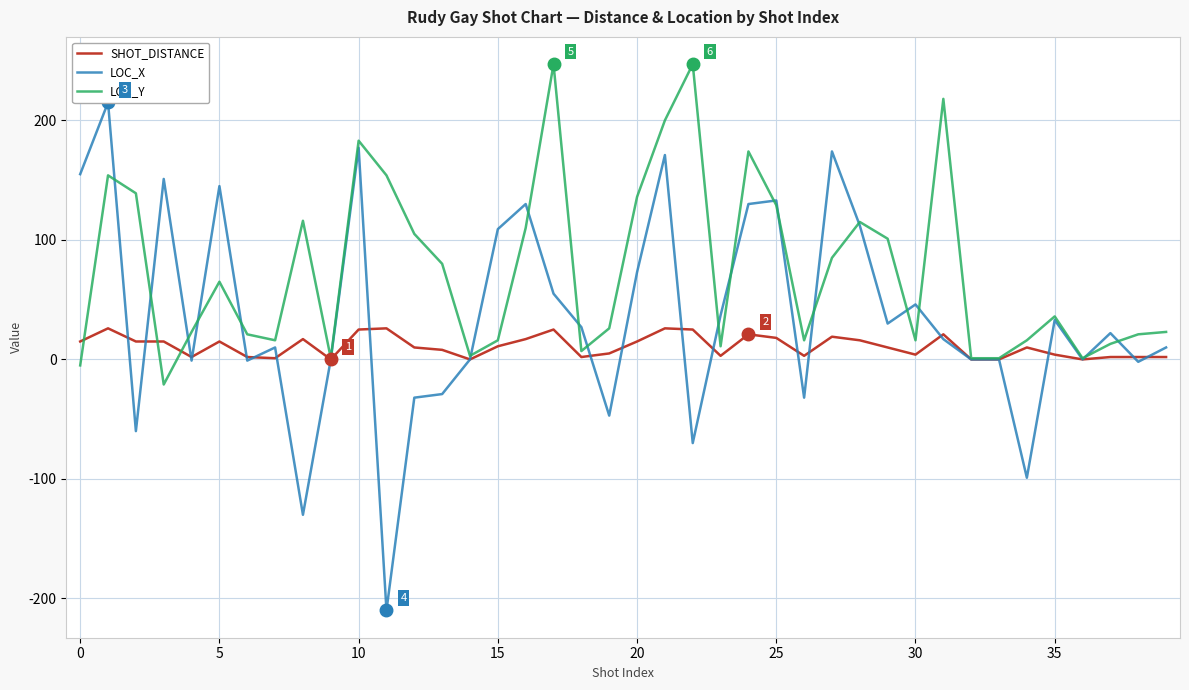

Which series has the largest total across all categories?

LOC_Y